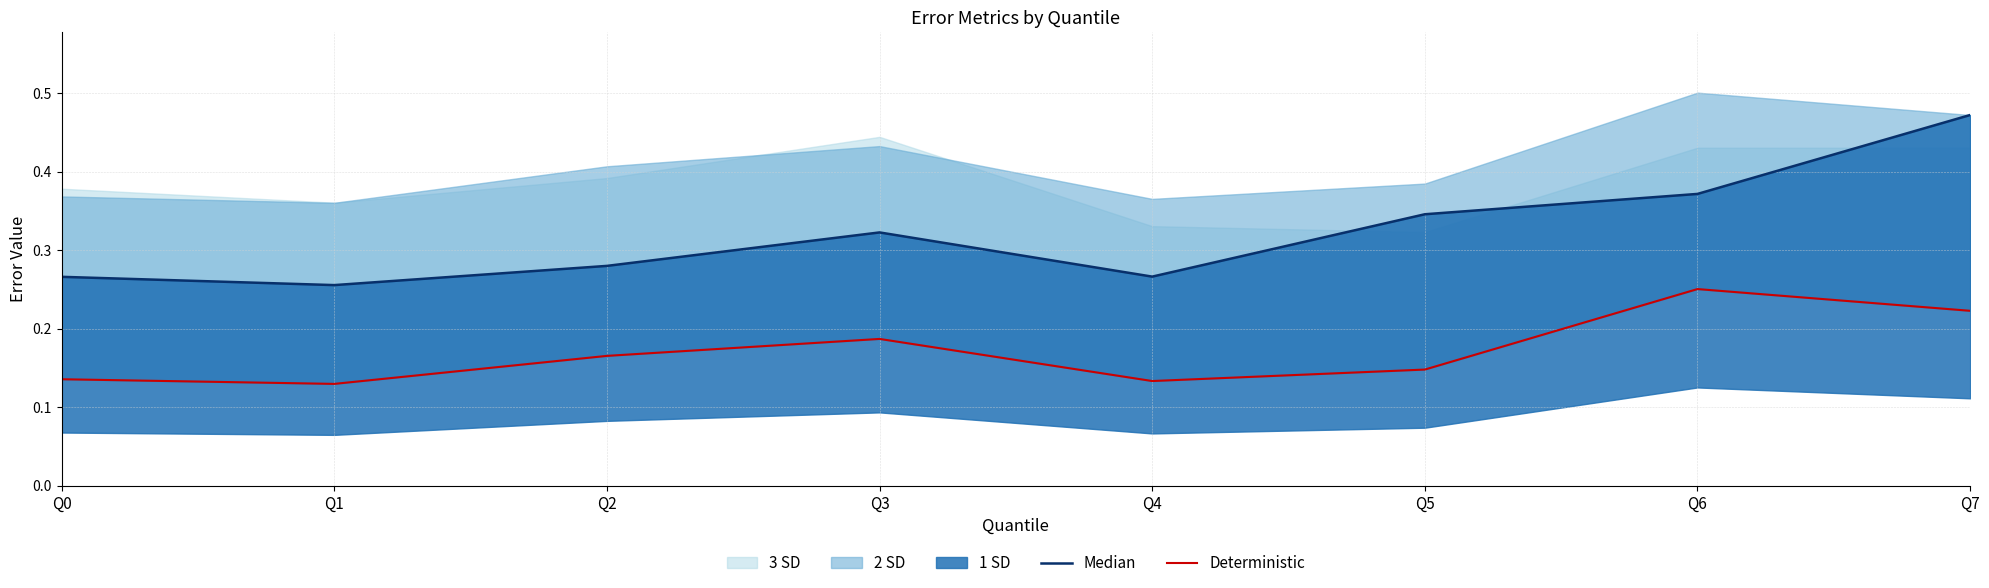

What is the value of the Deterministic point at the 8th from the left?

0.2